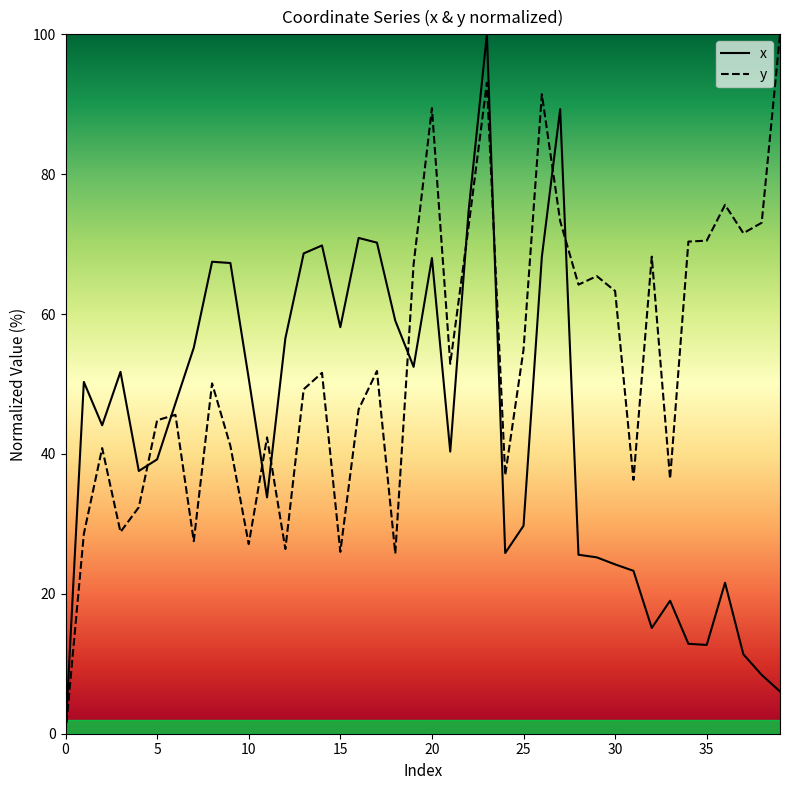

List the series in order of their peak value, lowest first.

x, y